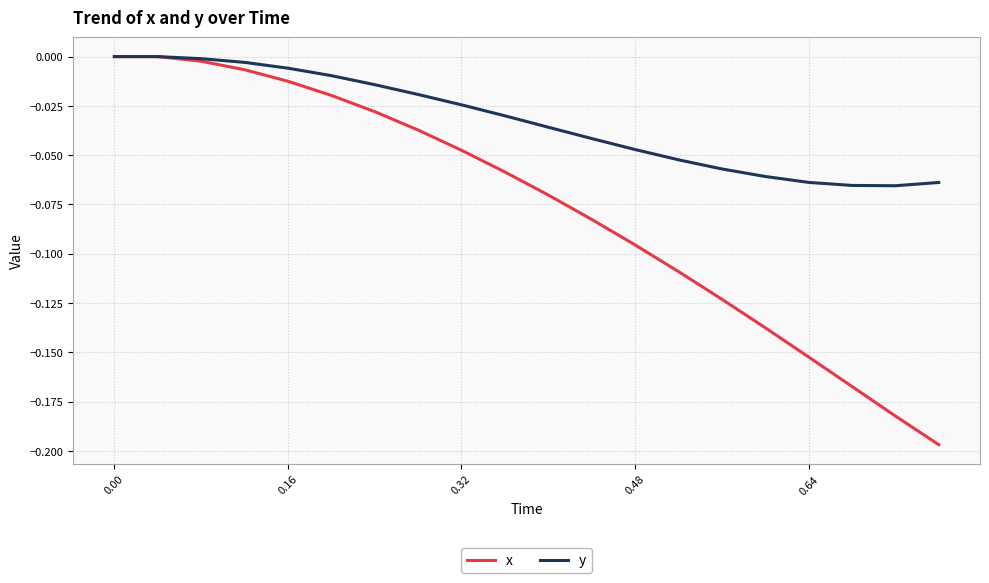

List the series in order of their overall mean, lowest first.

x, y